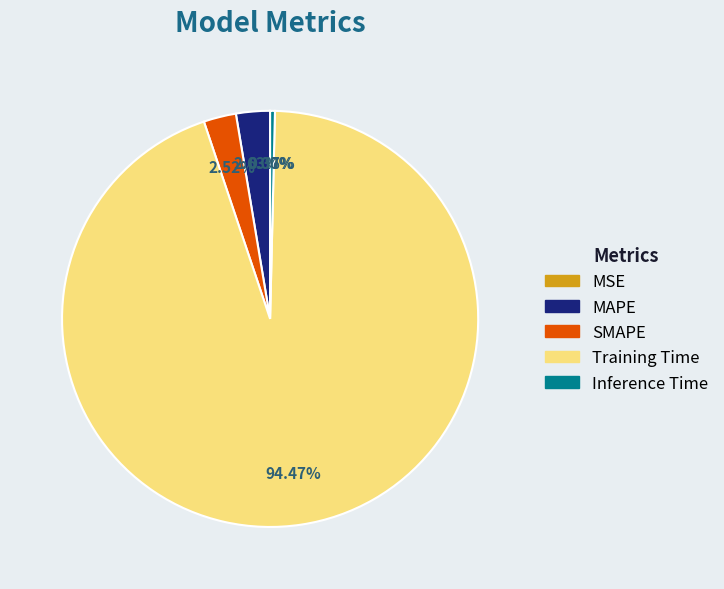

To the nearest percent, what is the average slice percentage?

20%